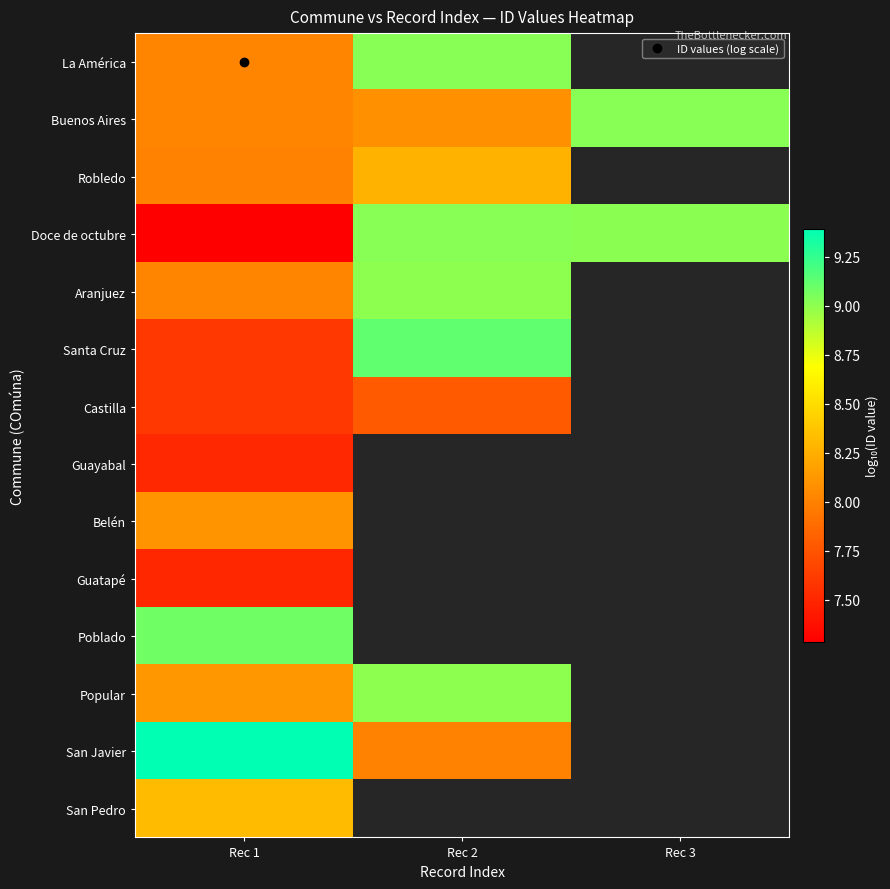

Between Rec 3 and Rec 2, which is larger?

Rec 2